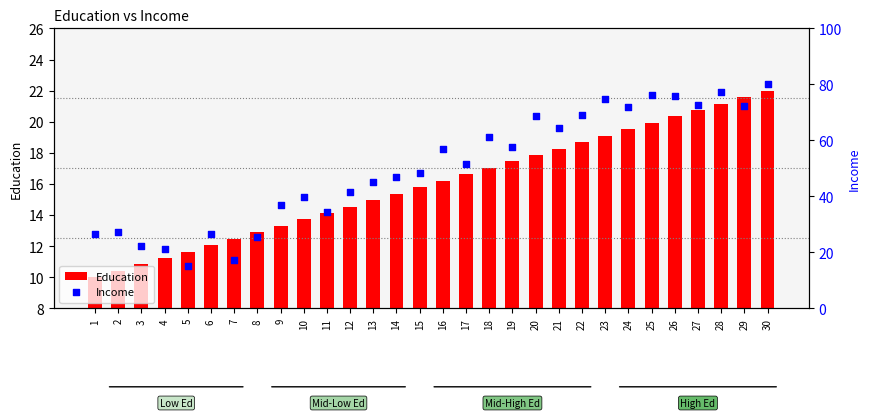

What are all the series names shown in the legend?

Education, Income